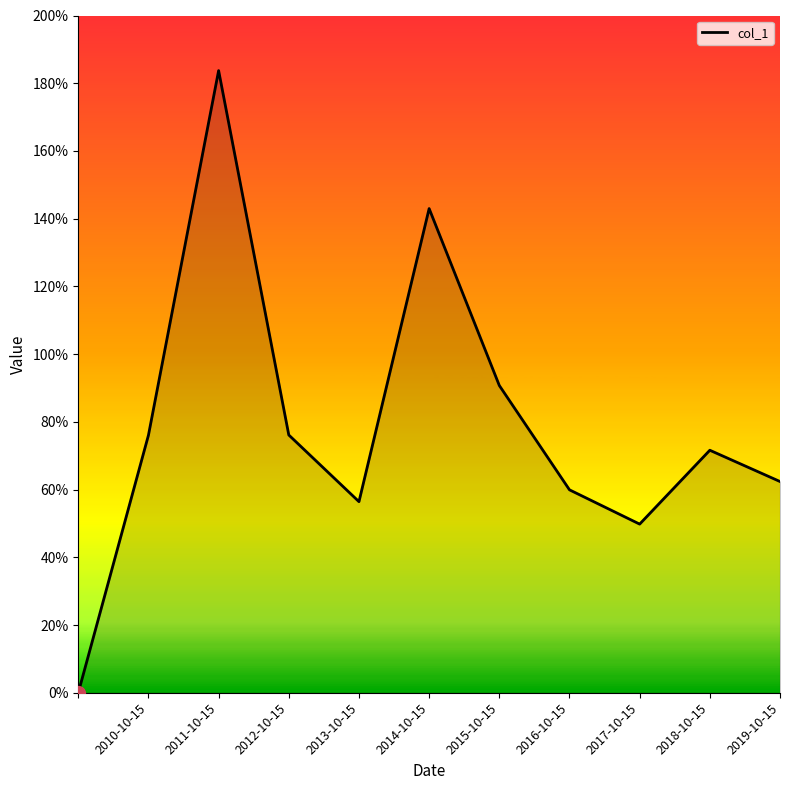

How many lines are shown in the chart?

1